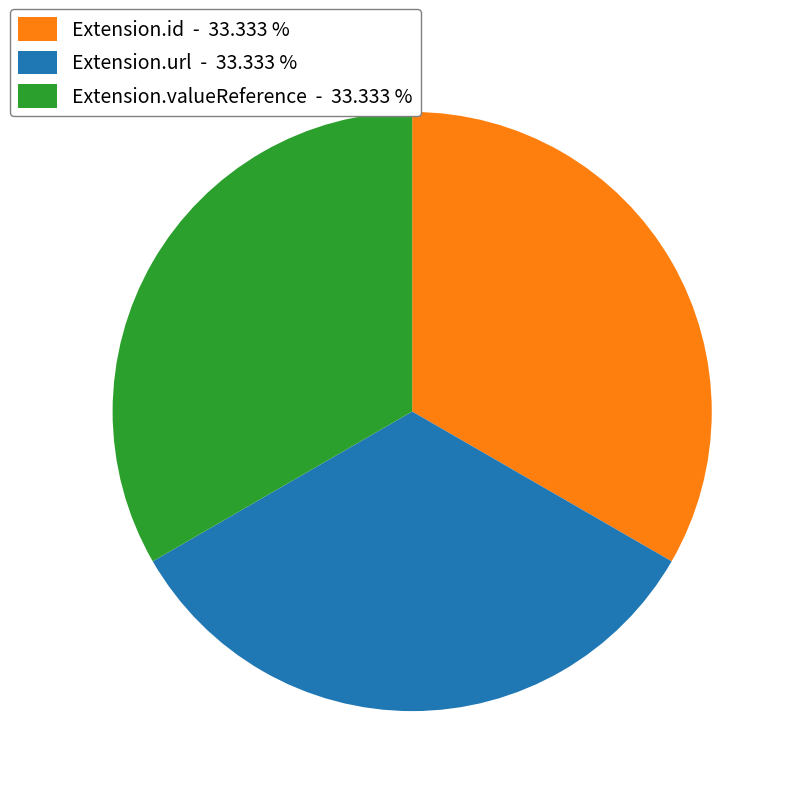

Do Extension.id - 33.333 % and Extension.valueReference - 33.333 % together represent more than half of the pie?

Yes